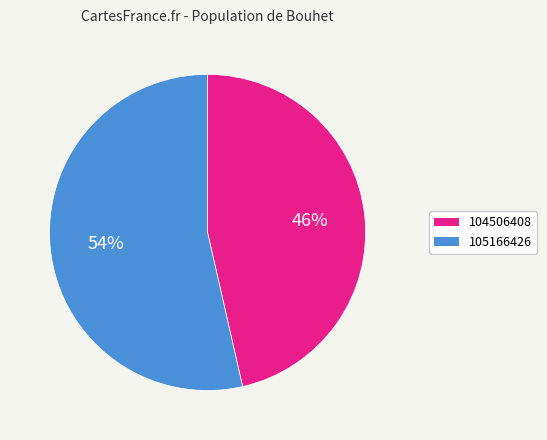

Which slice is the largest?

105166426